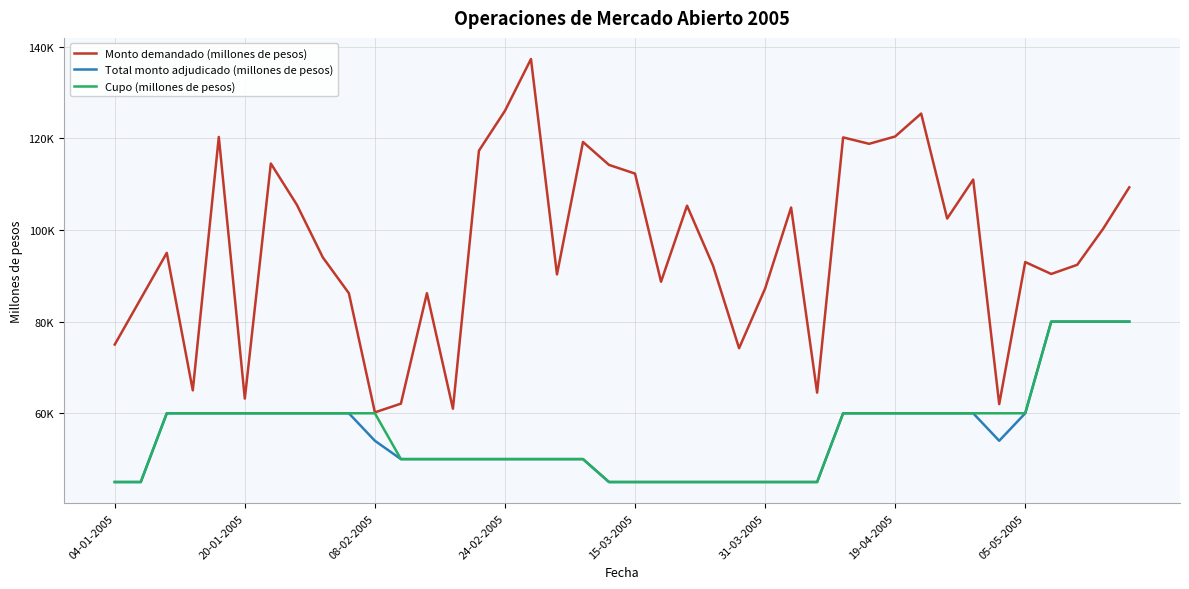

Which series has the widest spread of values?

Monto demandado (millones de pesos)